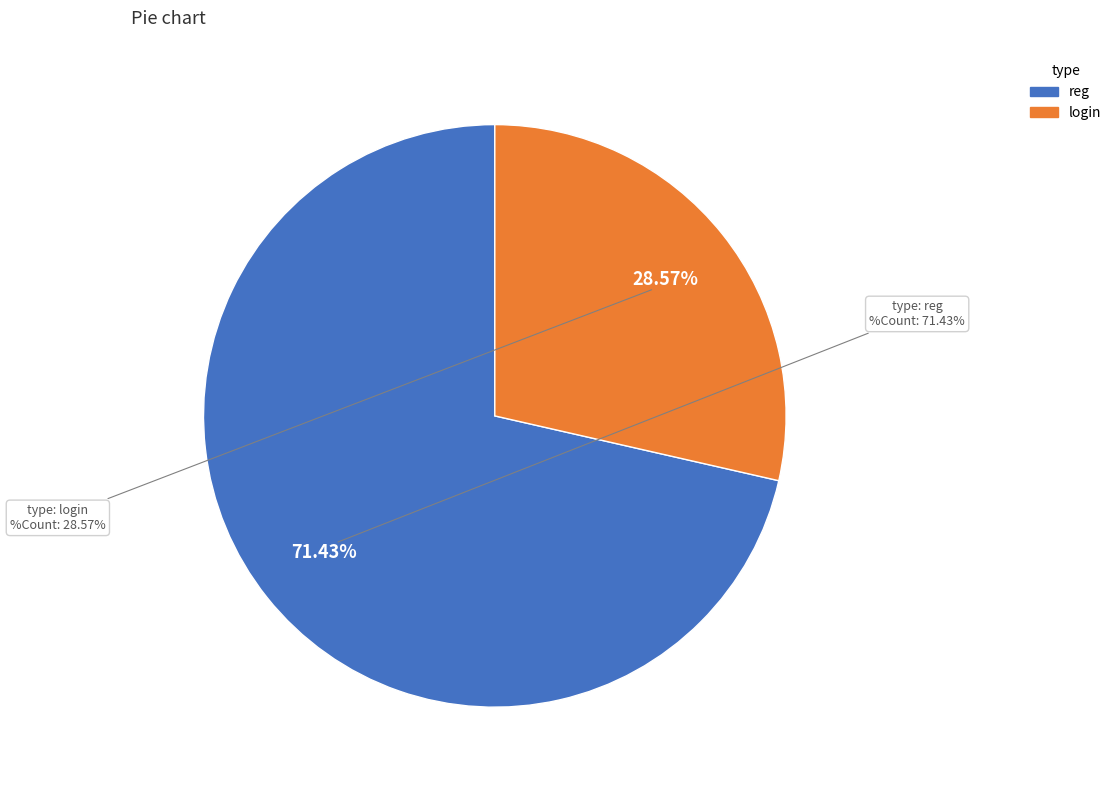

Rank the categories by value from lowest to highest.

login, reg